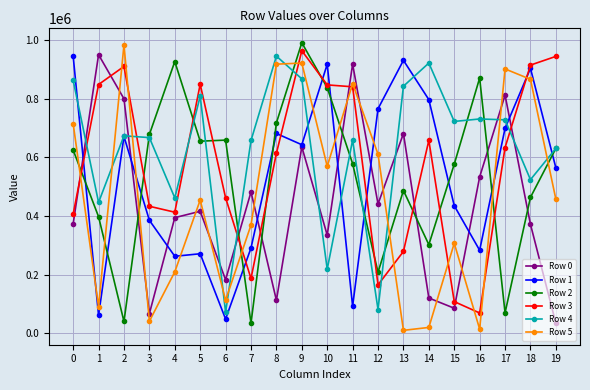

How many values in the Row 1 series are below 643277?

10